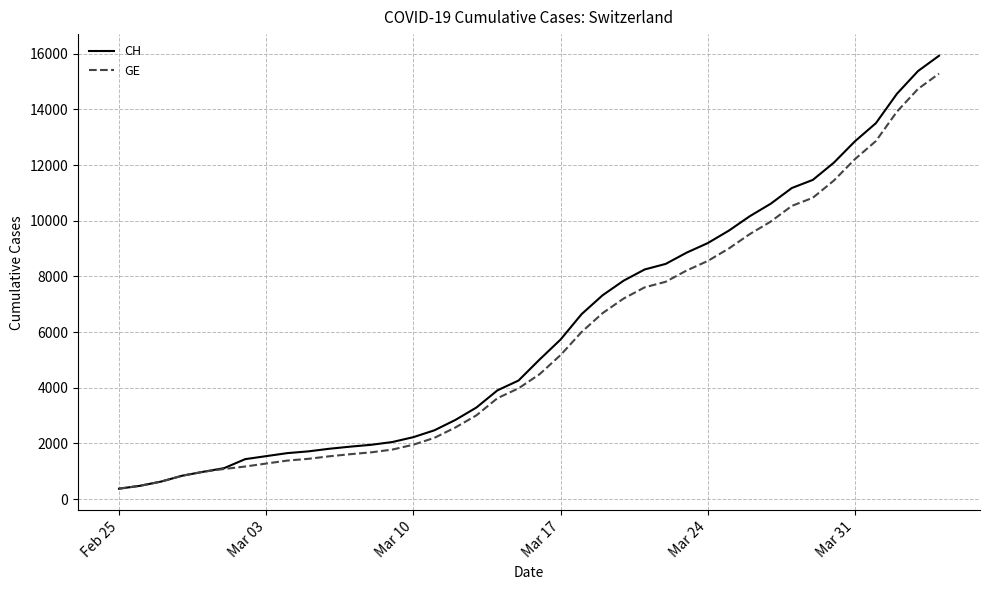

What is the difference between the second highest and second lowest values in the GE series?

14254